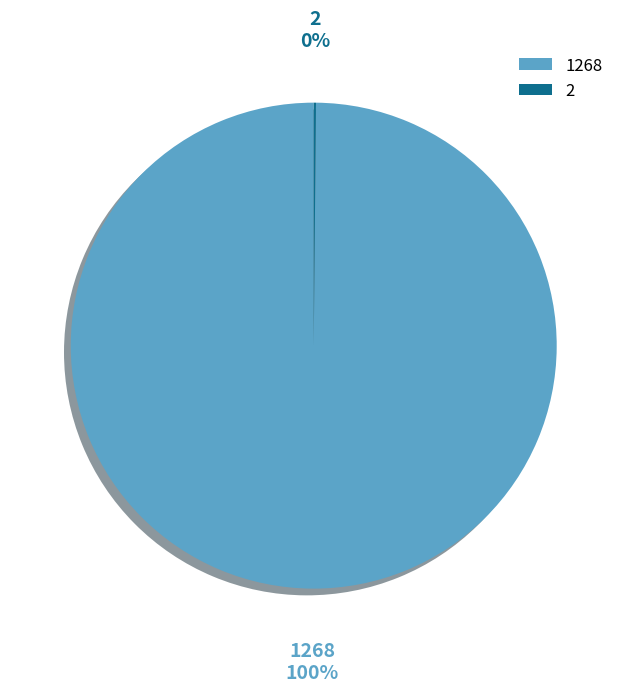

Does any single category account for the majority?

Yes